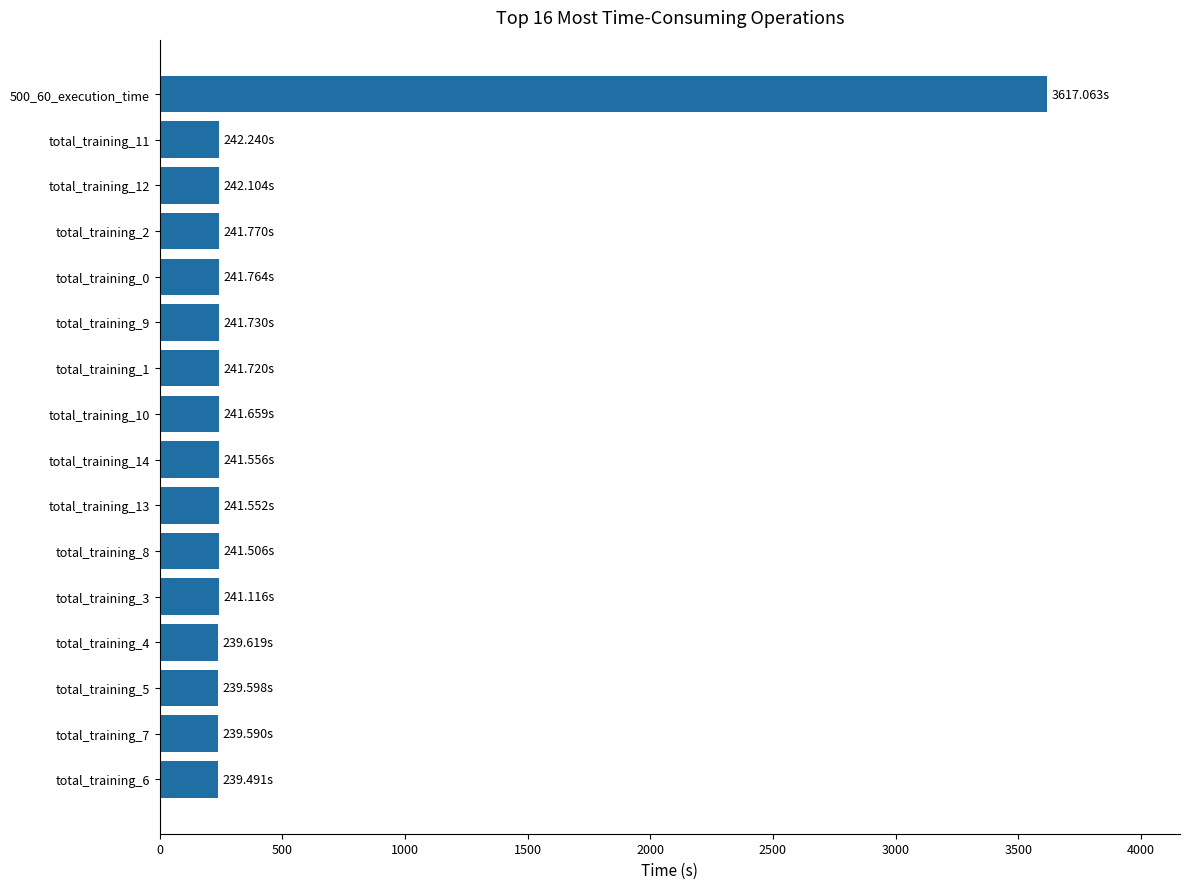

What is the difference between the maximum and minimum values?

3377.6